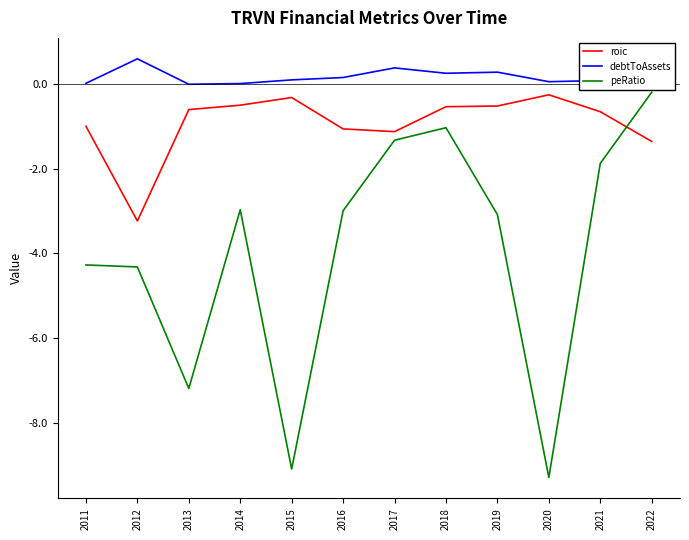

Is the value of peRatio at 2017 greater than the value of debtToAssets at 2020?

No